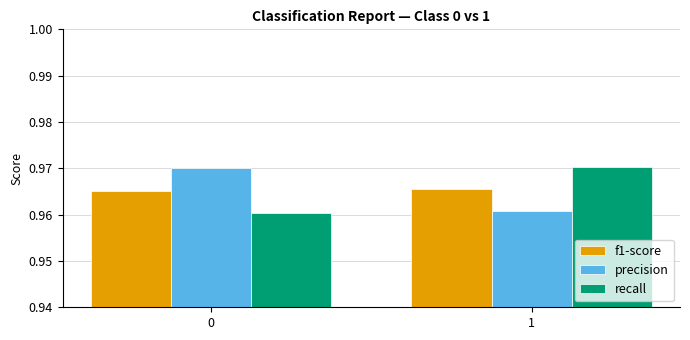

What is the total value across all series at 0?

2.9